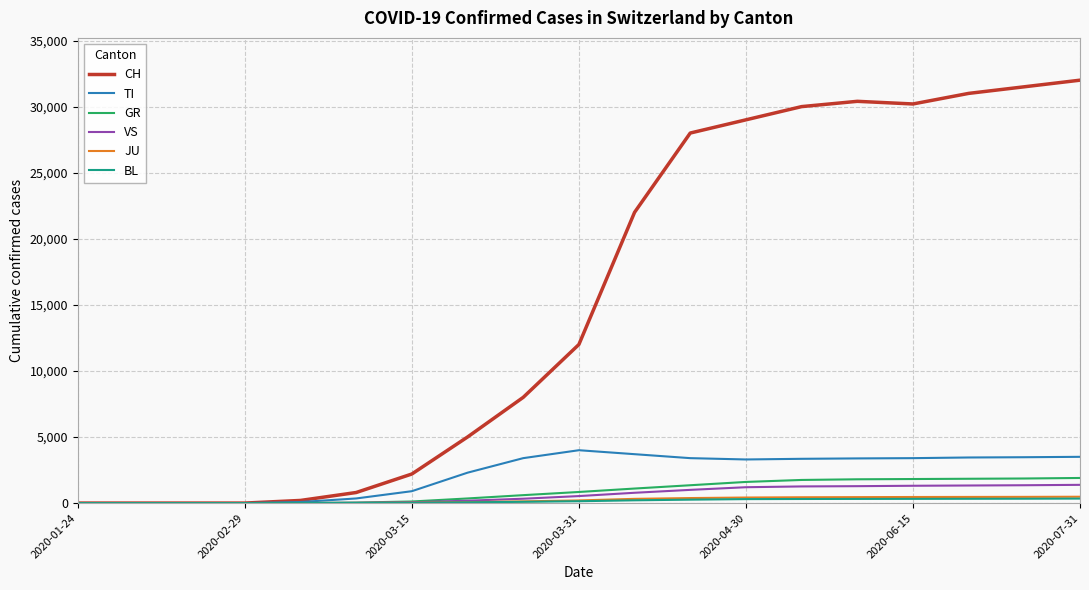

Which series has the largest range (max minus min)?

CH